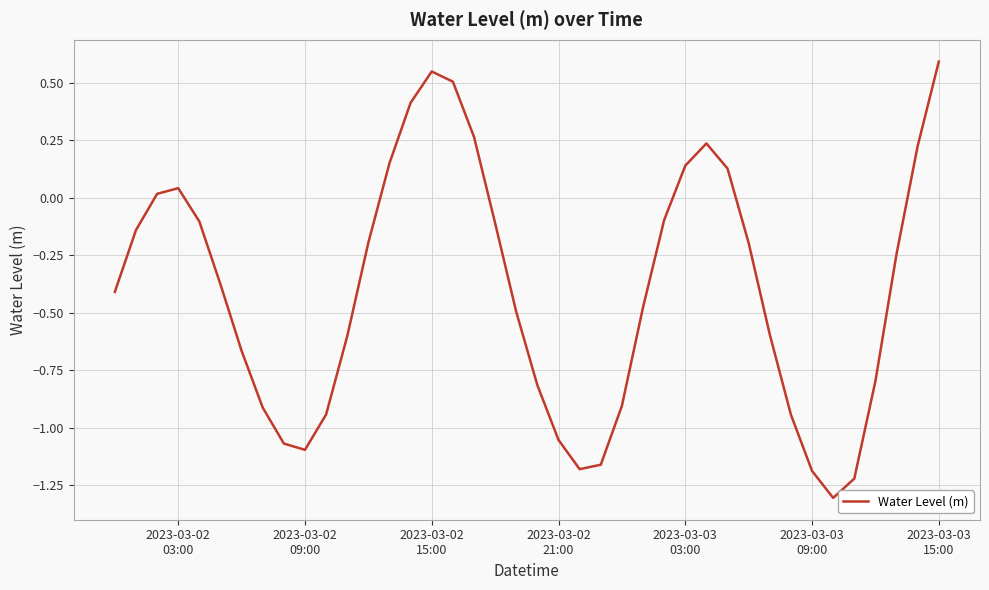

What is the greatest value displayed?

0.6